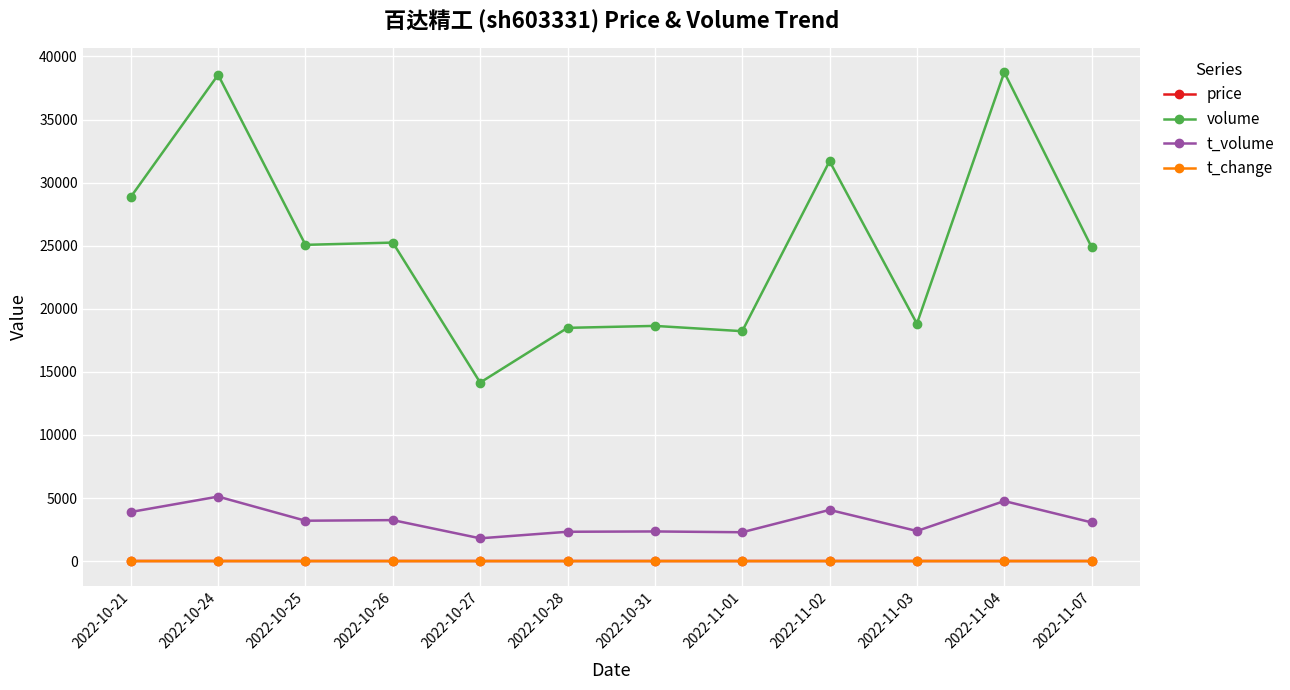

What is the label of the 9th point from the right?

2022-10-26